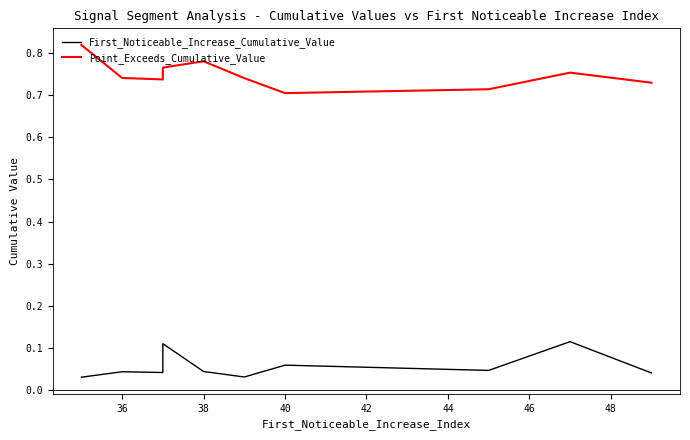

What is the sum of all Point_Exceeds_Cumulative_Value values?

7.5